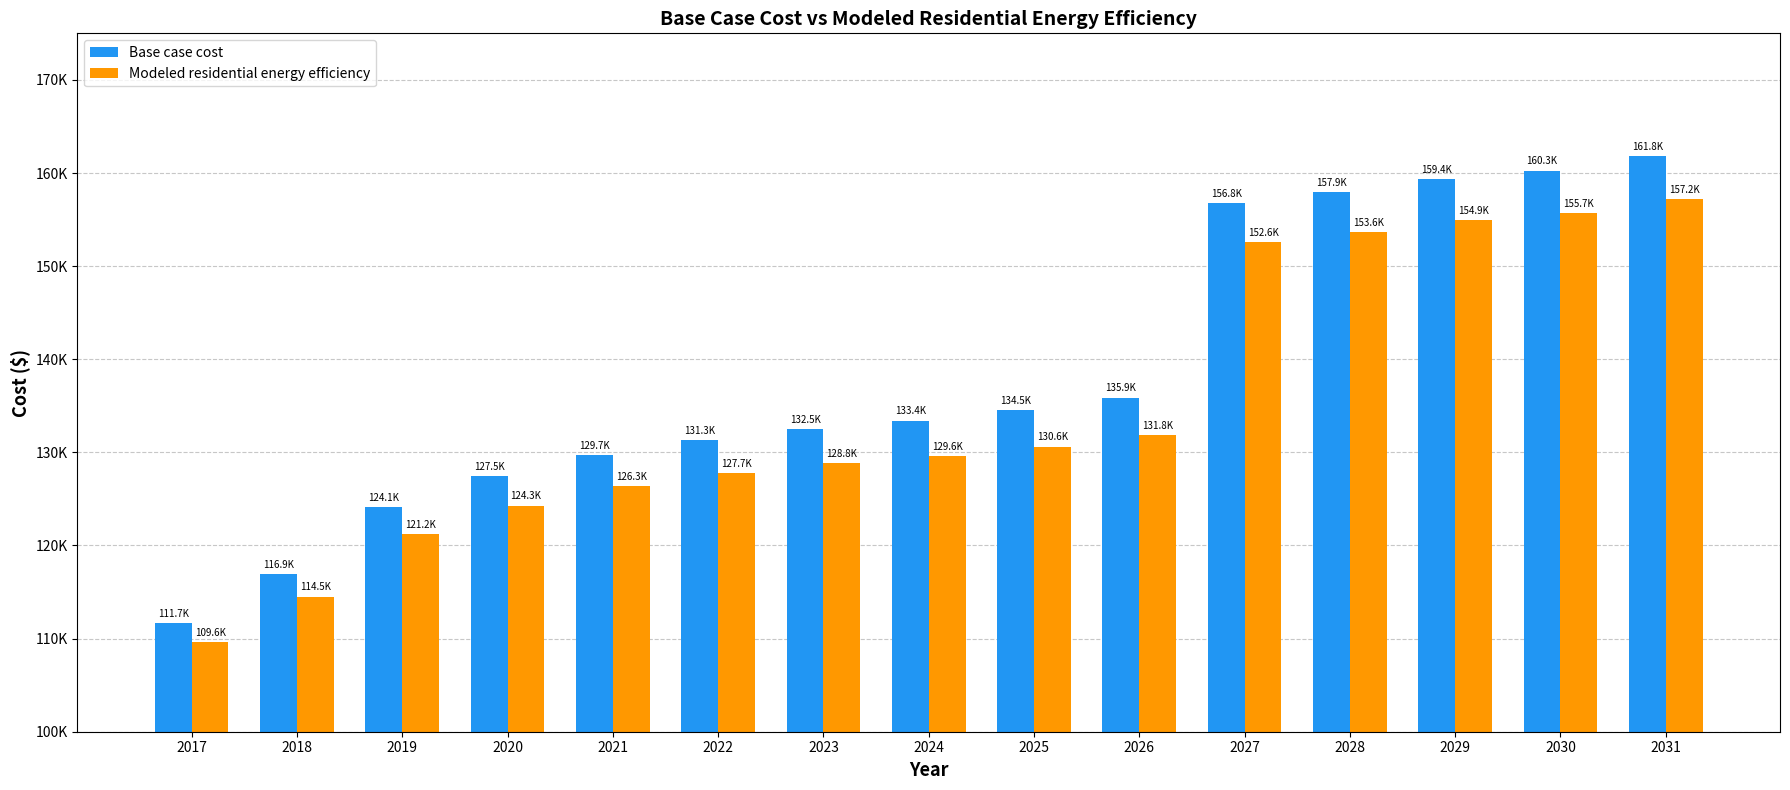

Which series has the largest range (max minus min)?

Base case cost